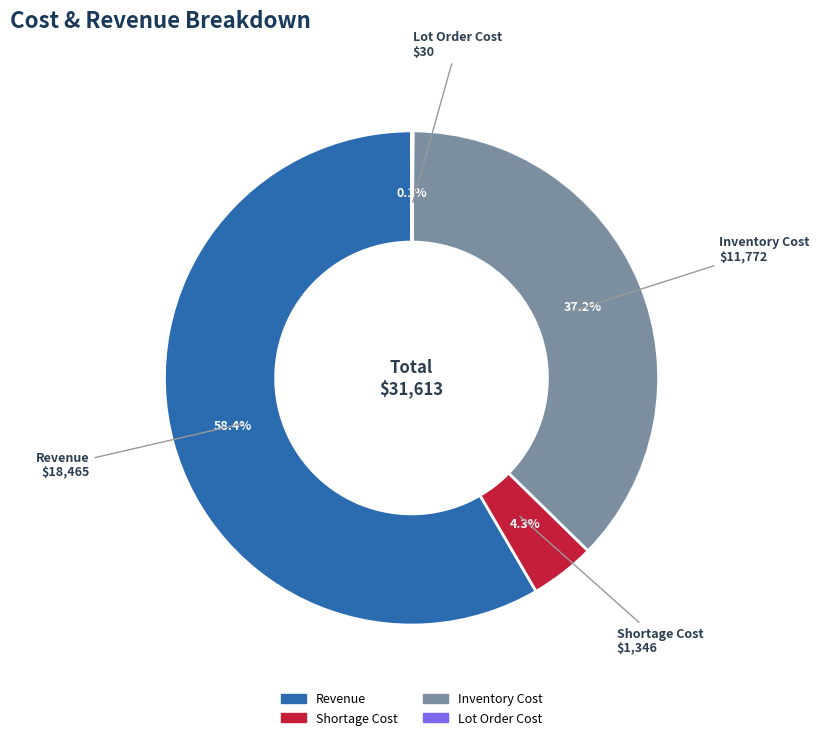

What is the majority slice?

Revenue